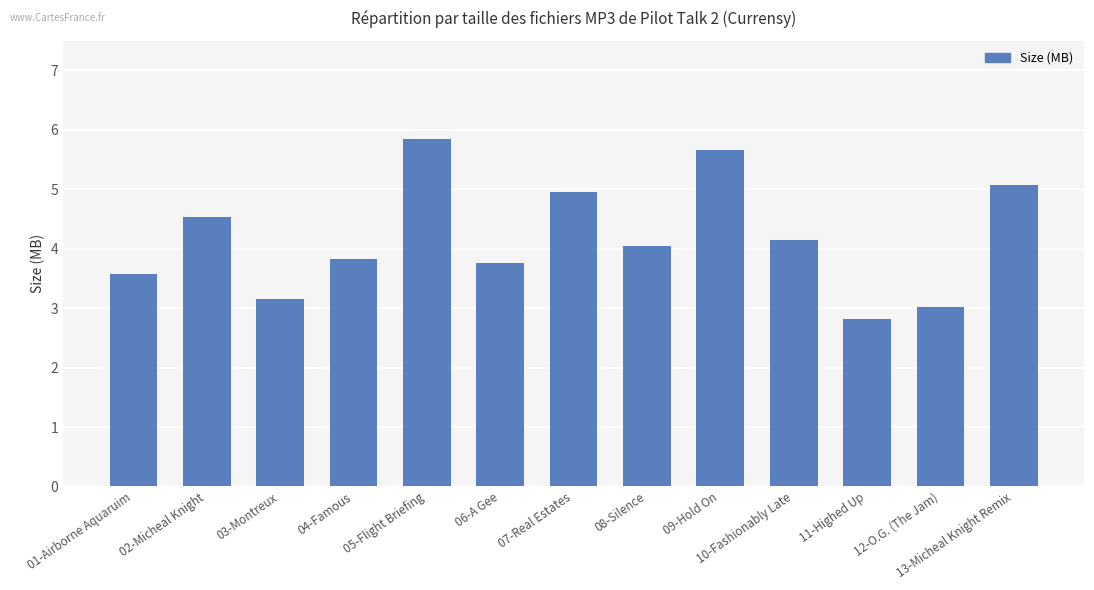

How many values are below 4?

6